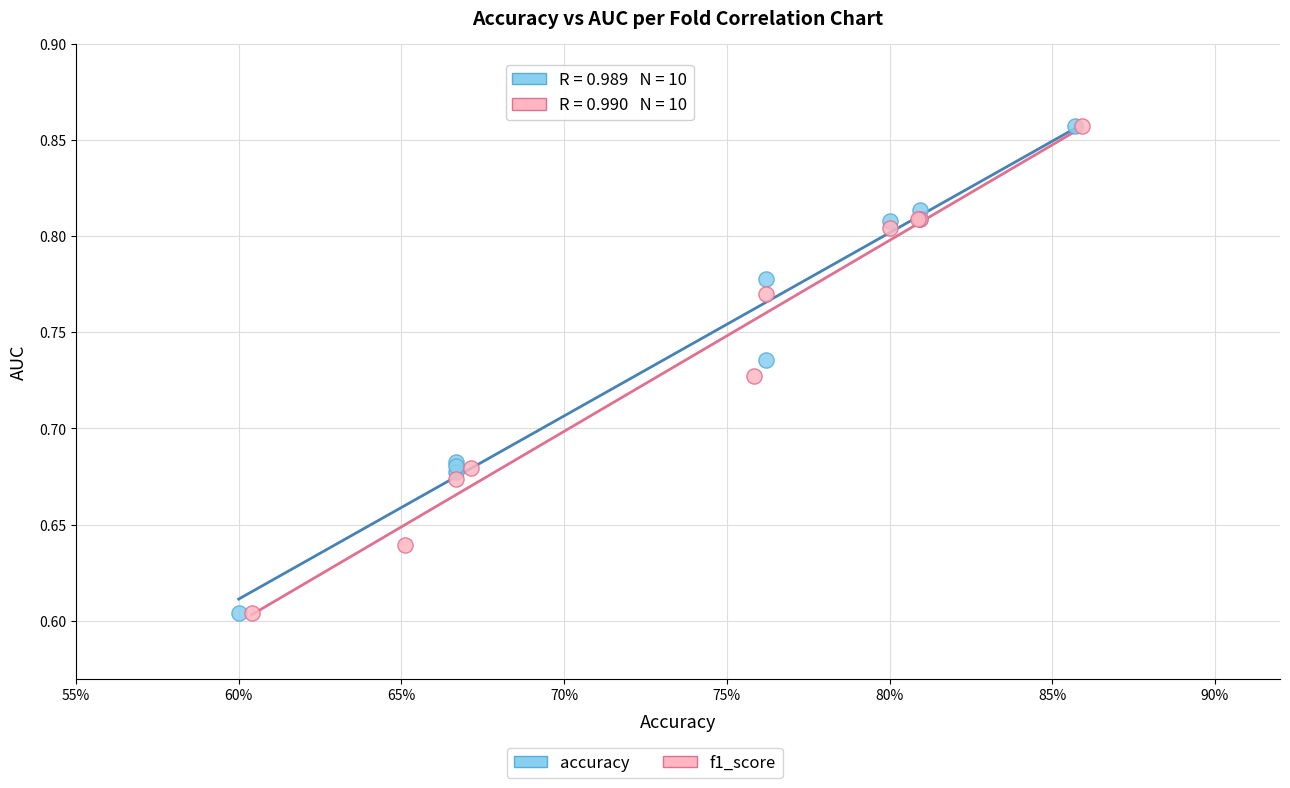

Which series has the widest spread of Y values?

f1_score